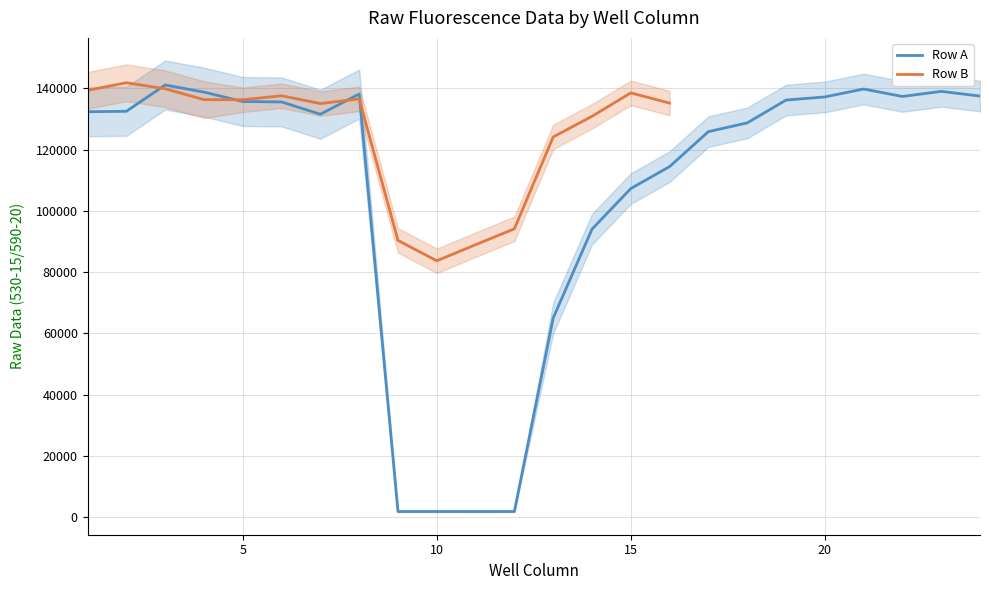

How many interior local valleys (lower than both neighbors) does the data have?

4